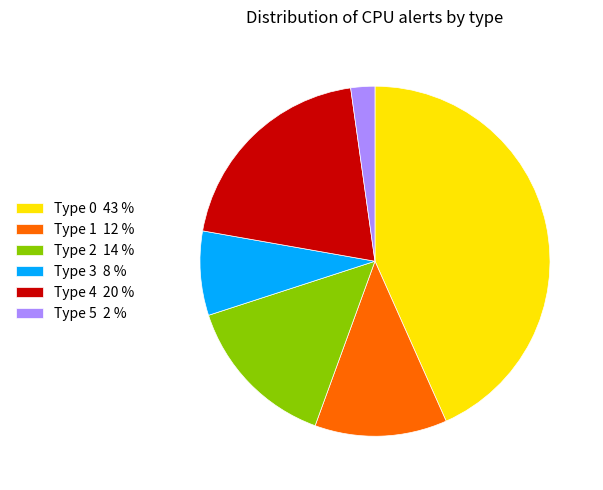

Which has a higher value, Type 4 20 % or Type 2 14 %?

Type 4 20 %